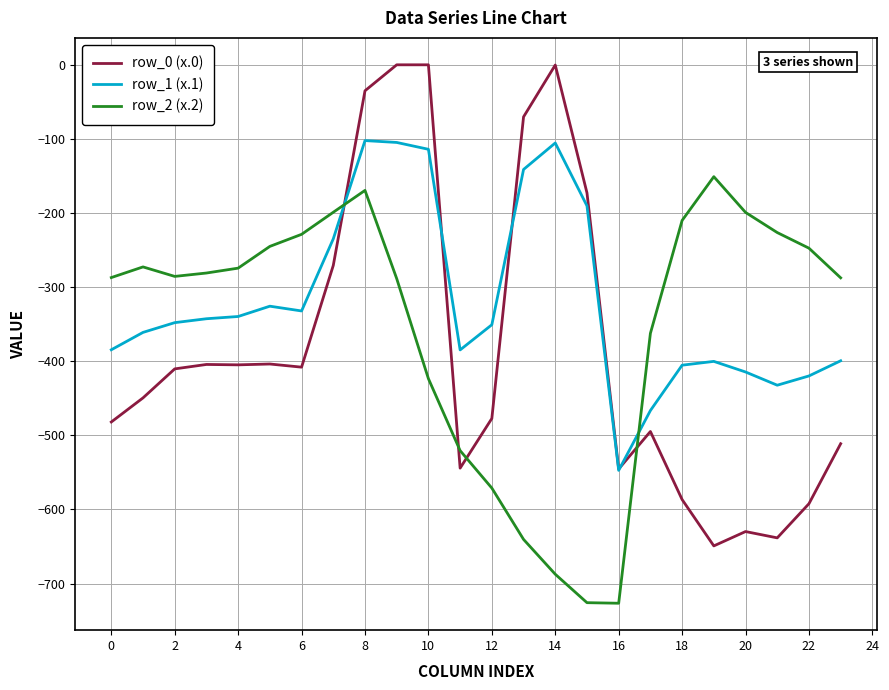

What is the smallest value displayed?

-726.6